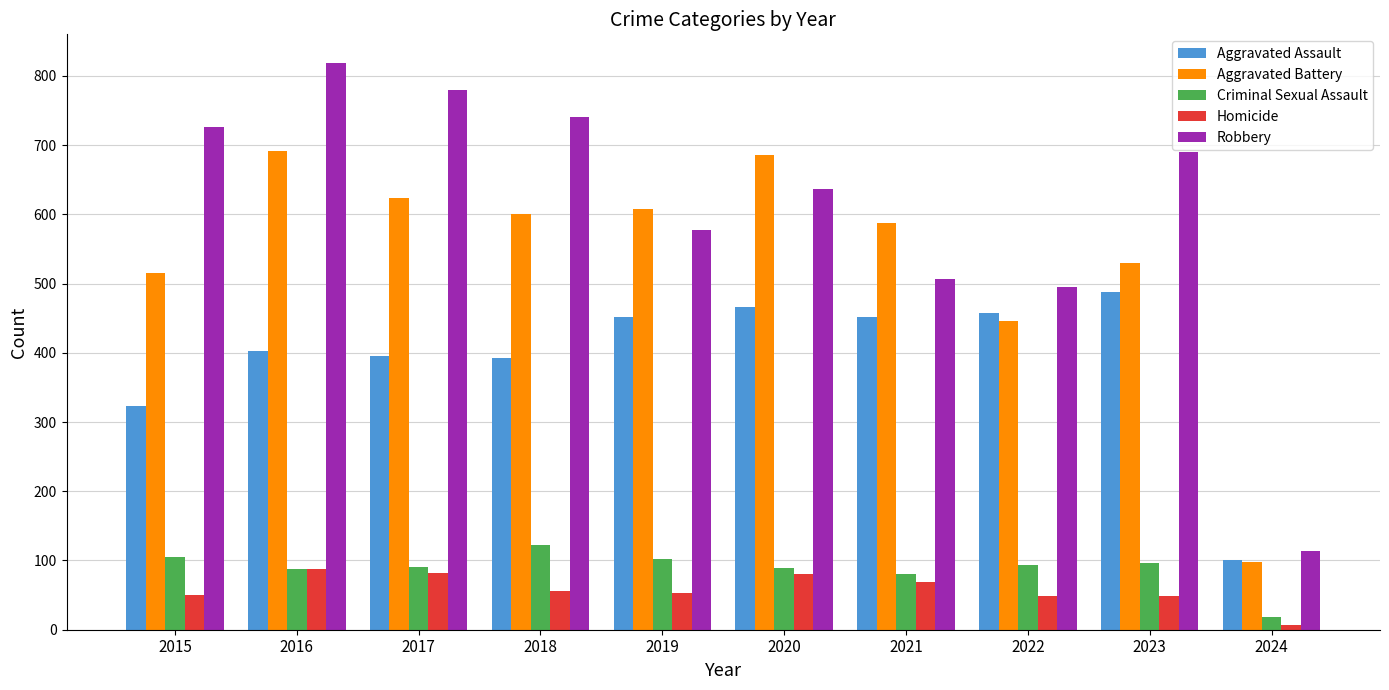

What is the highest value of the Aggravated Assault series?

488